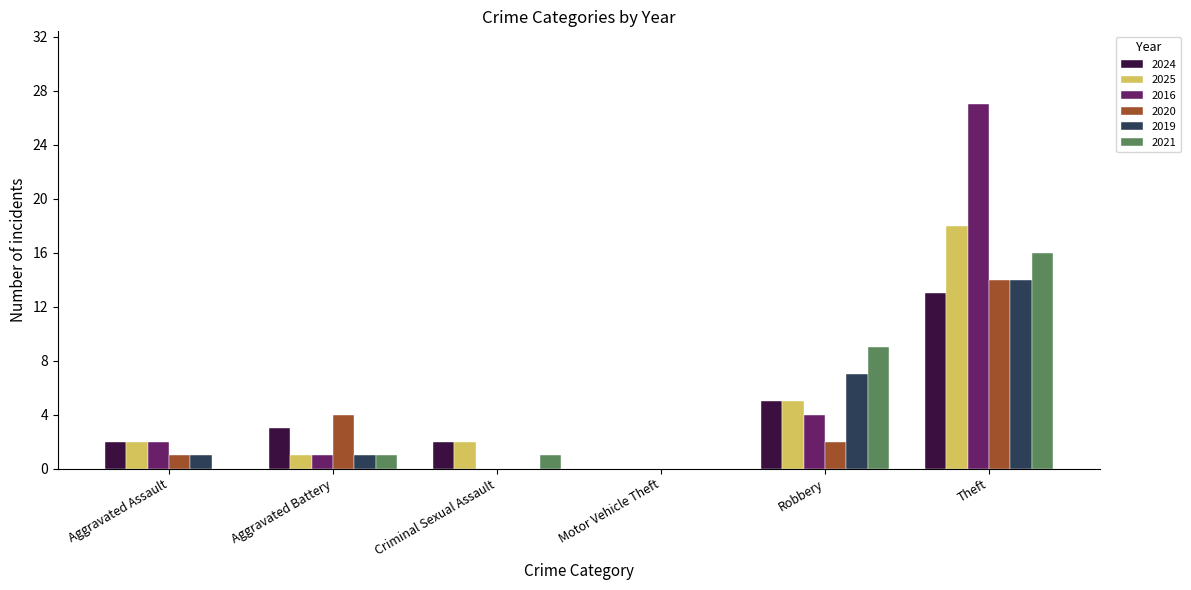

True or false: 2021 has a value of 16 at Theft.

True